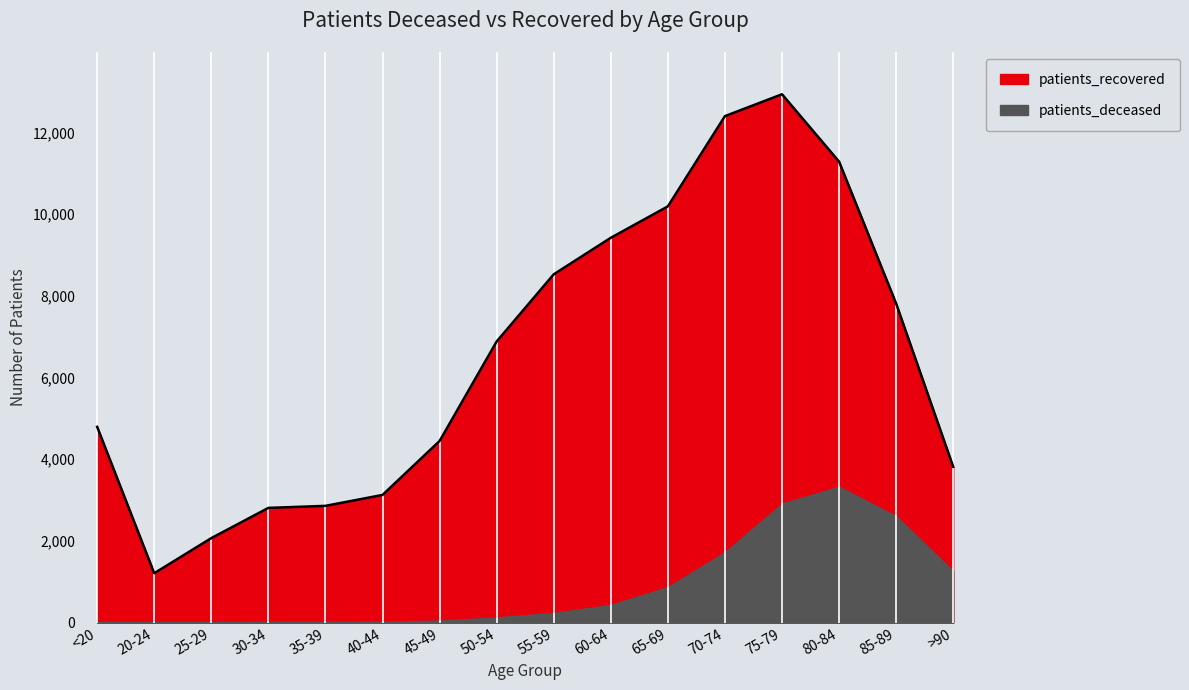

Rank the categories by value from lowest to highest.

20-24, 25-29, 30-34, 35-39, 40-44, >90, 45-49, <20, 50-54, 85-89, 55-59, 60-64, 65-69, 80-84, 70-74, 75-79